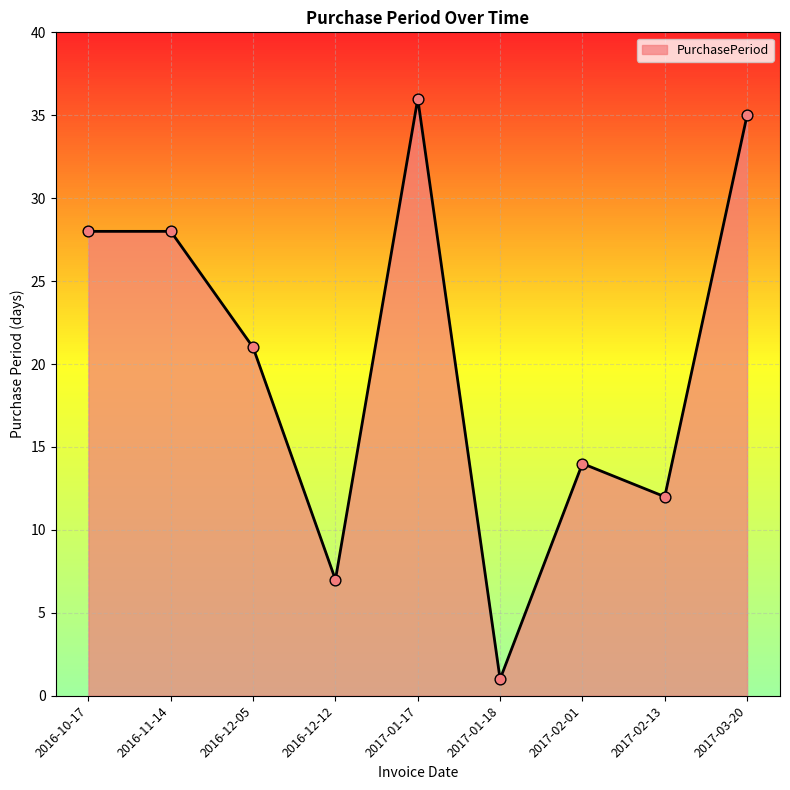

What is the change in value from 2016-10-17 to 2017-03-20?

+7